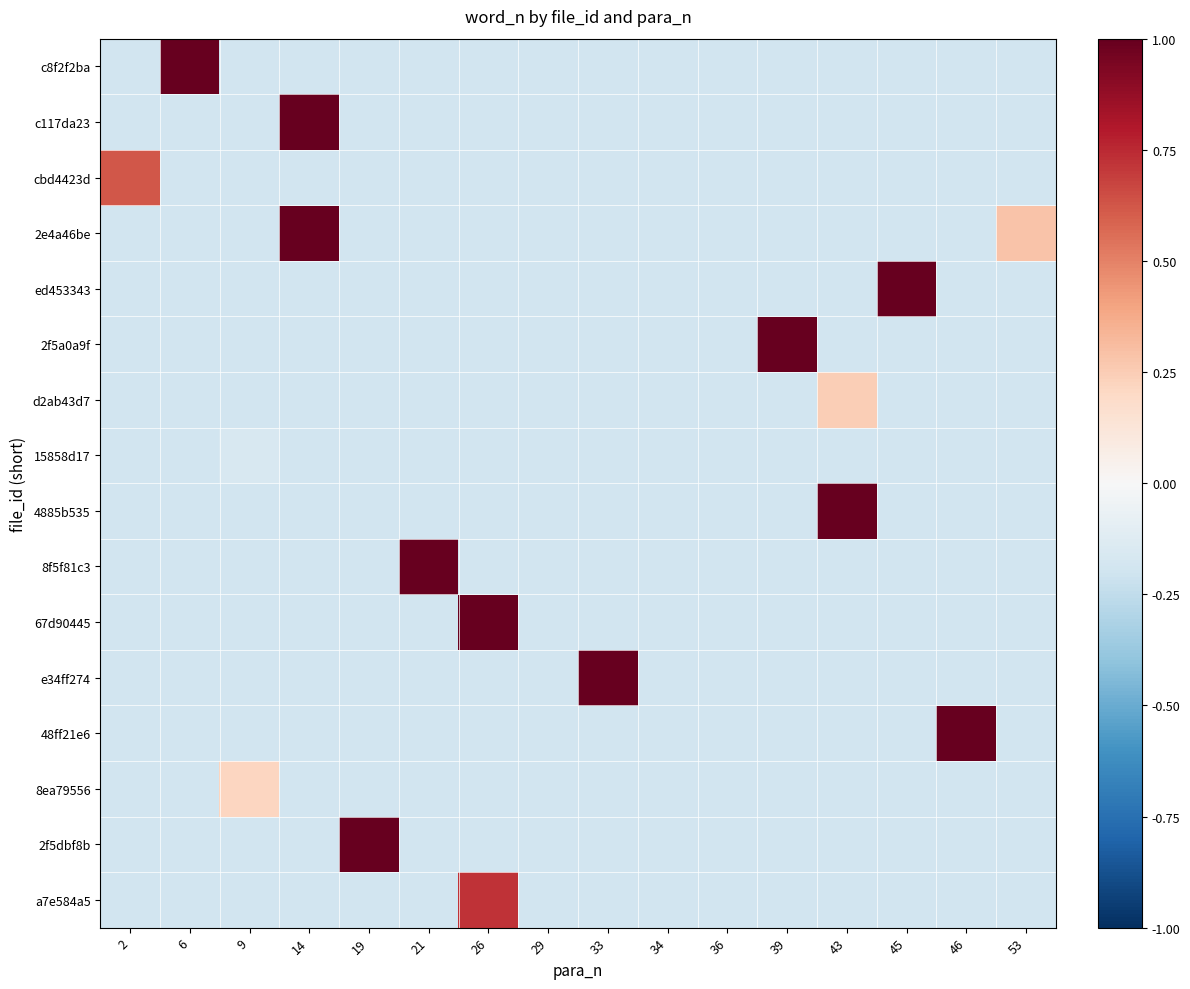

What is the greatest value displayed?

1.0